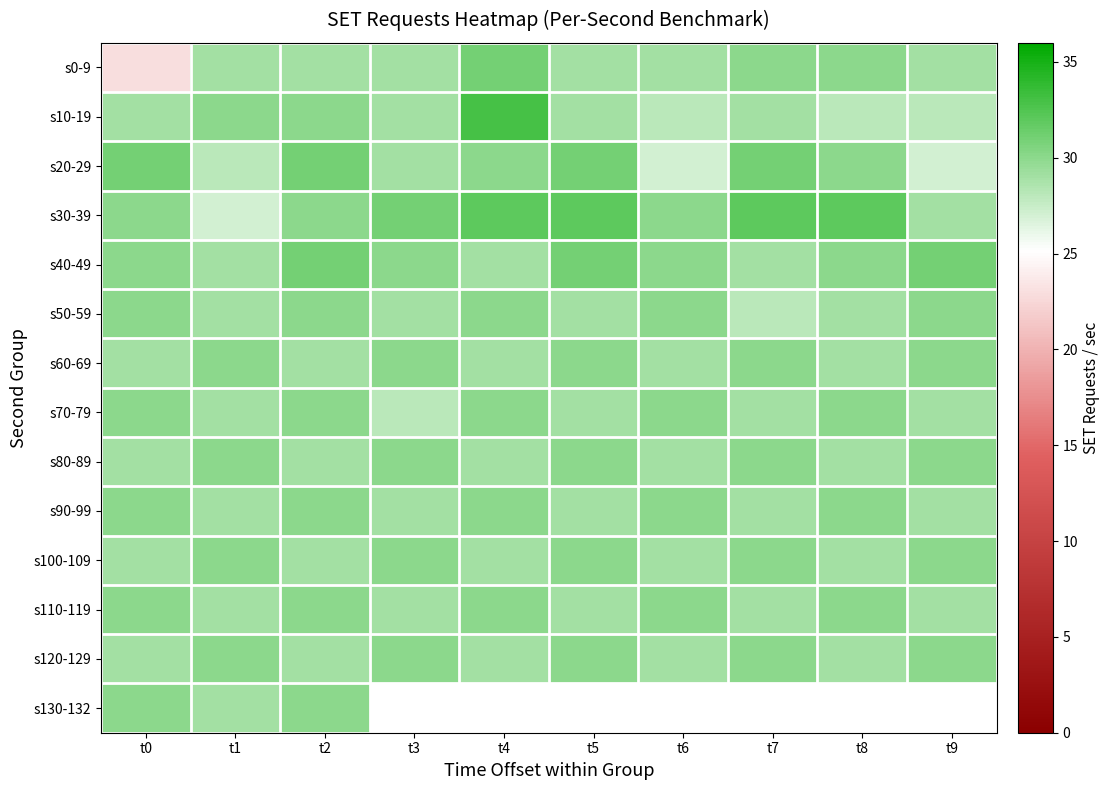

At how many categories does at least one series exceed 27?

10